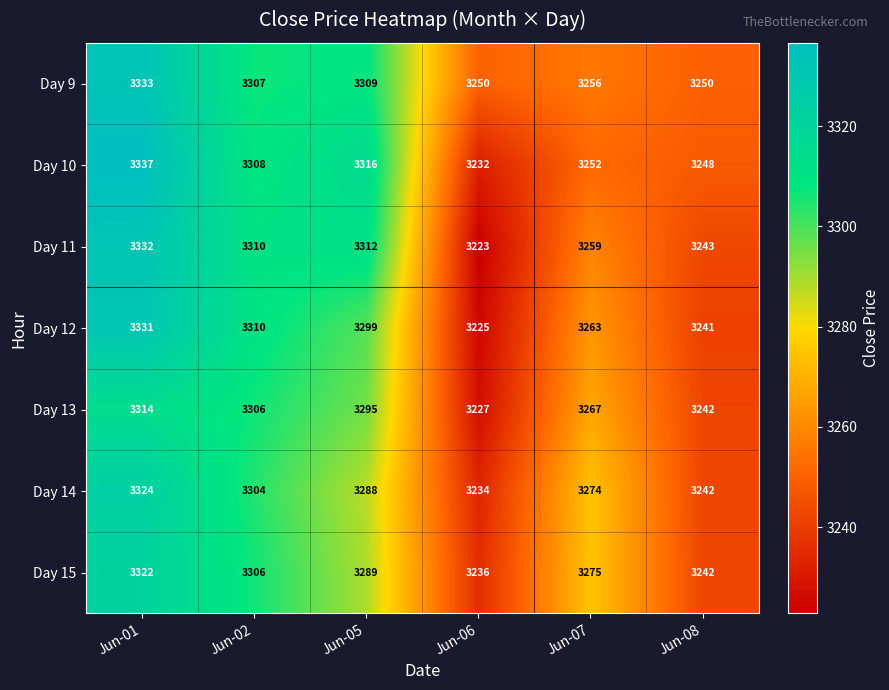

At which label is Day 14 closest to 3279?

Jun-07